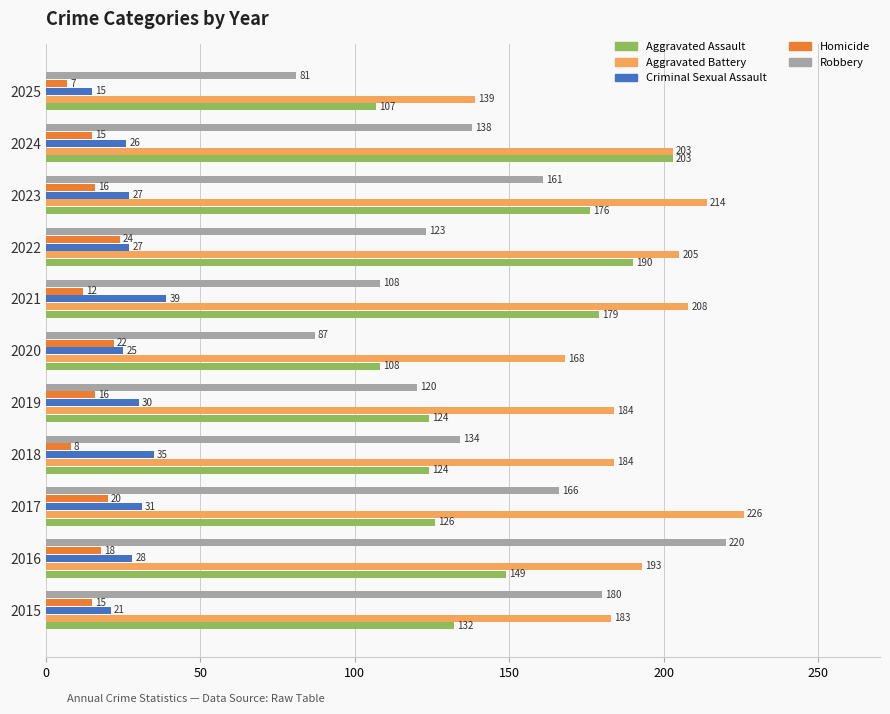

At how many categories does at least one series exceed 165?

10